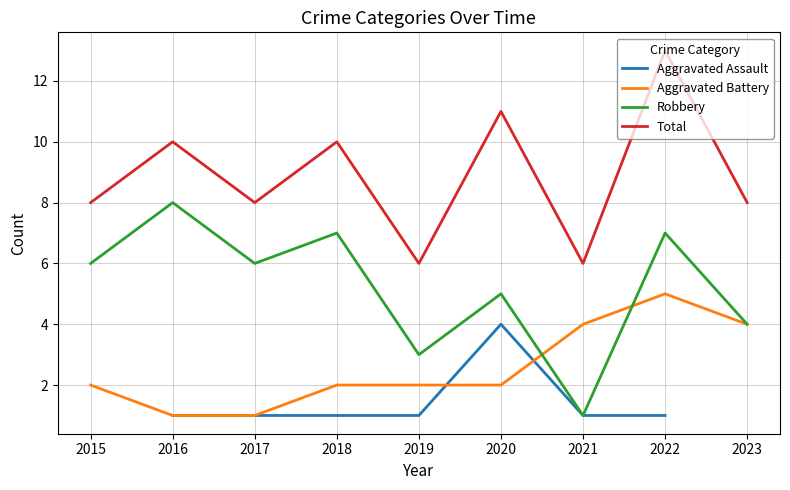

How many intersections are there between Aggravated Battery and Aggravated Assault?

2